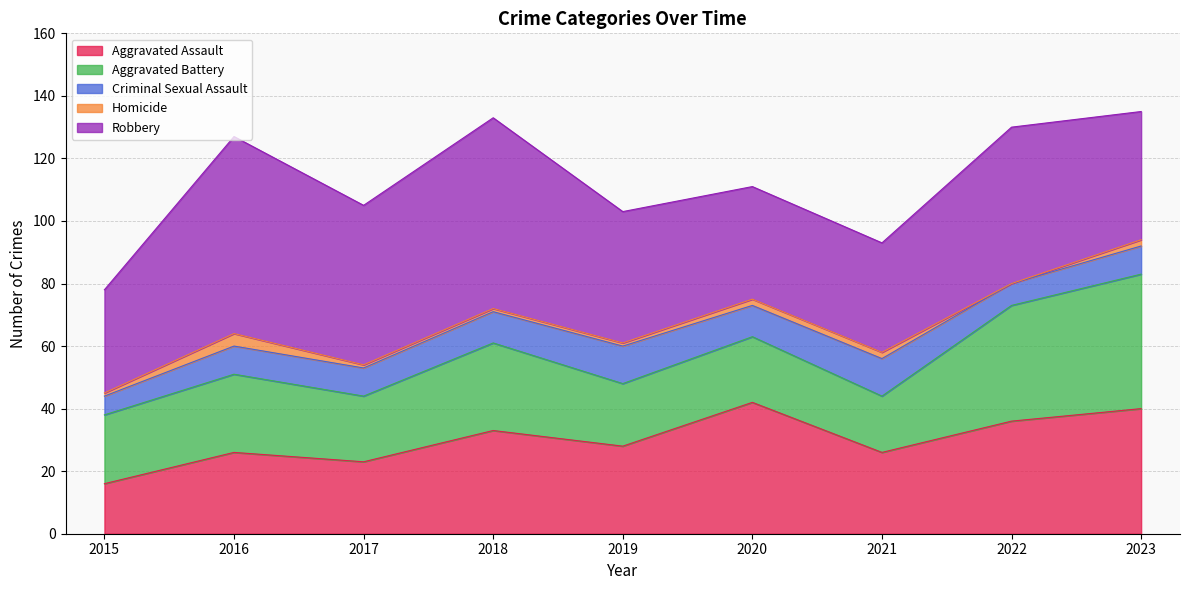

Does the chart have visible grid lines?

Yes